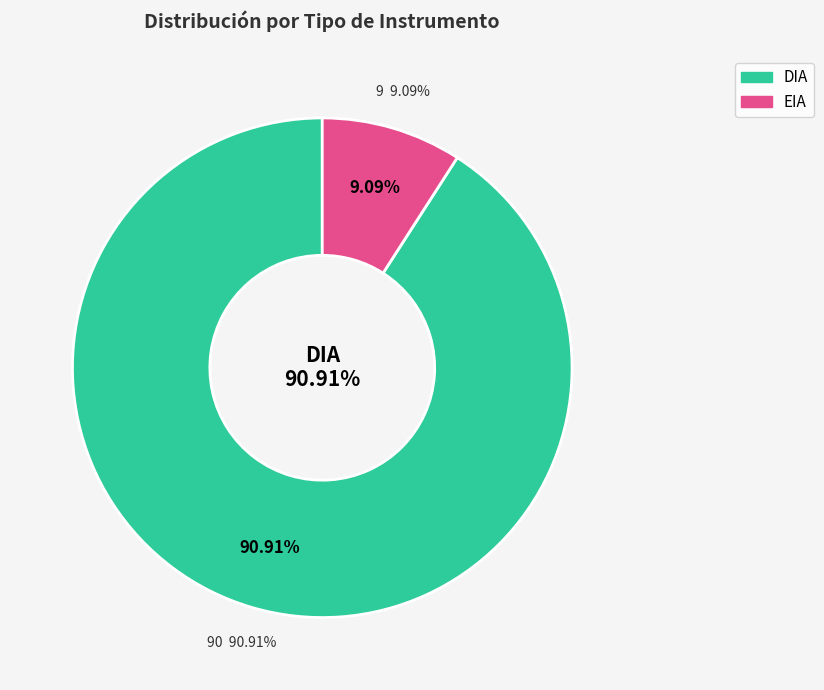

Rank the categories by value from highest to lowest.

DIA, EIA